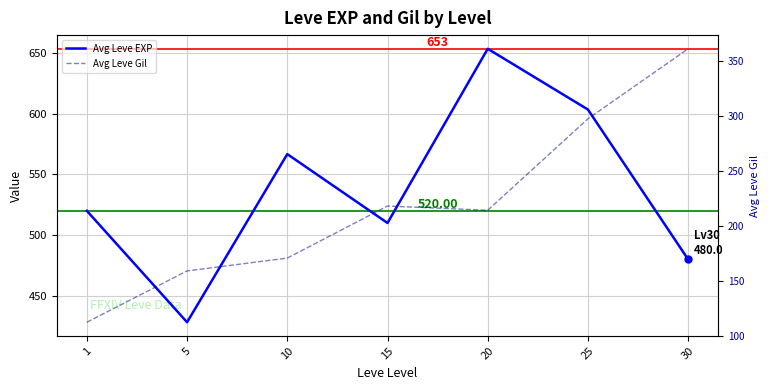

What value does the Avg Leve EXP series have at 10?

566.7